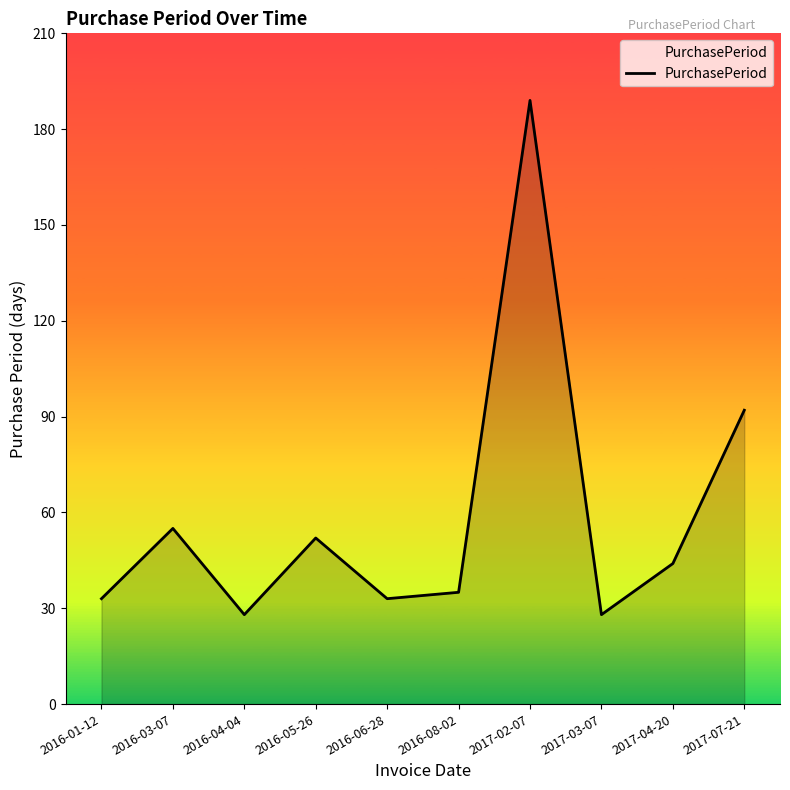

Between 2016-01-12 and 2016-05-26, which is larger?

2016-05-26